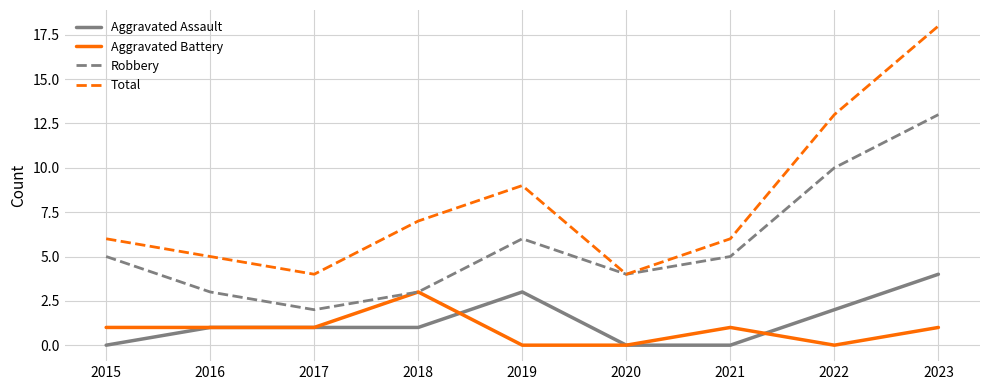

Reading left to right, list all the values displayed in this chart.

Aggravated Assault: 2015=0	2016=1	2017=1	2018=1	2019=3	2020=0	2021=0	2022=2	2023=4
Aggravated Battery: 2015=1	2016=1	2017=1	2018=3	2019=0	2020=0	2021=1	2022=0	2023=1
Robbery: 2015=5	2016=3	2017=2	2018=3	2019=6	2020=4	2021=5	2022=10	2023=13
Total: 2015=6	2016=5	2017=4	2018=7	2019=9	2020=4	2021=6	2022=13	2023=18